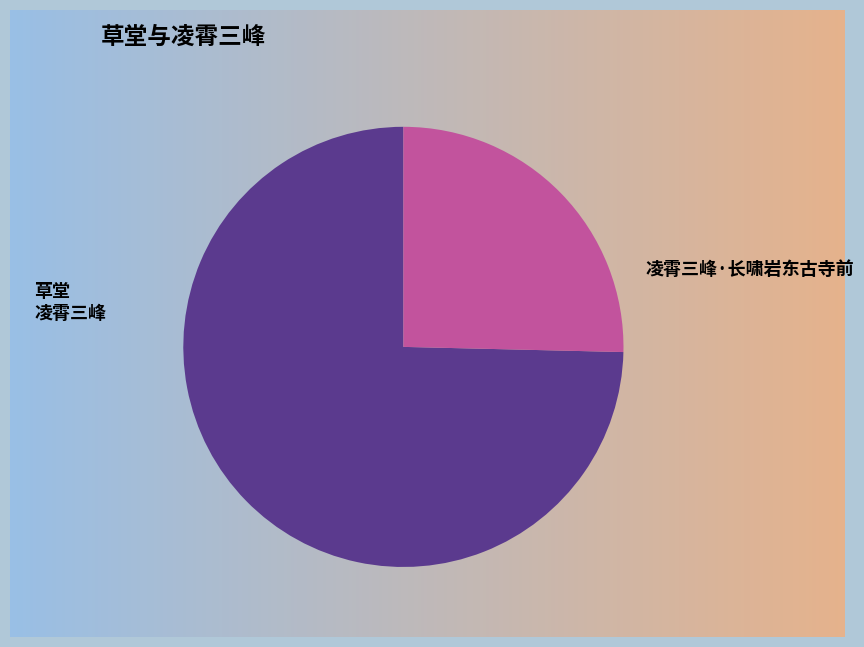

How many slices are in this pie chart?

2